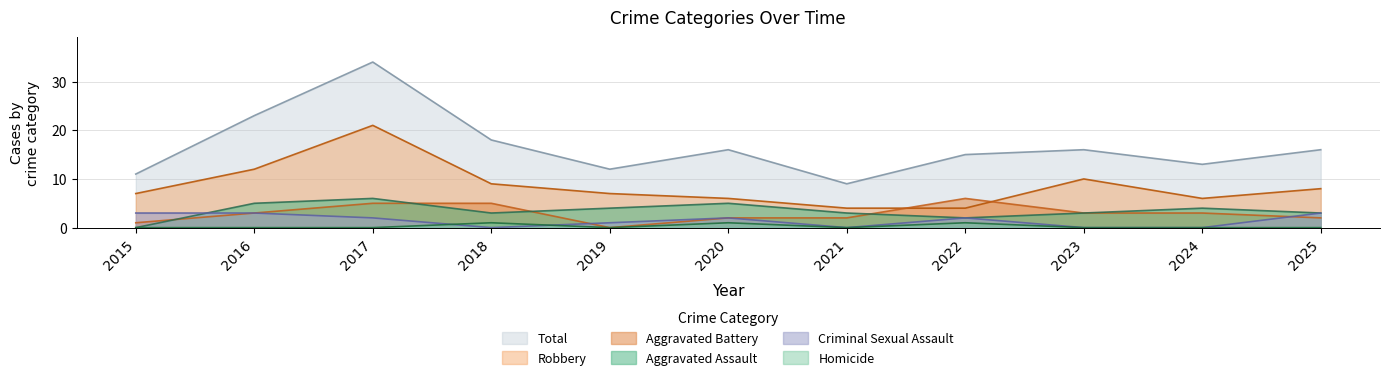

How many values in the Aggravated Assault series are below 3?

2